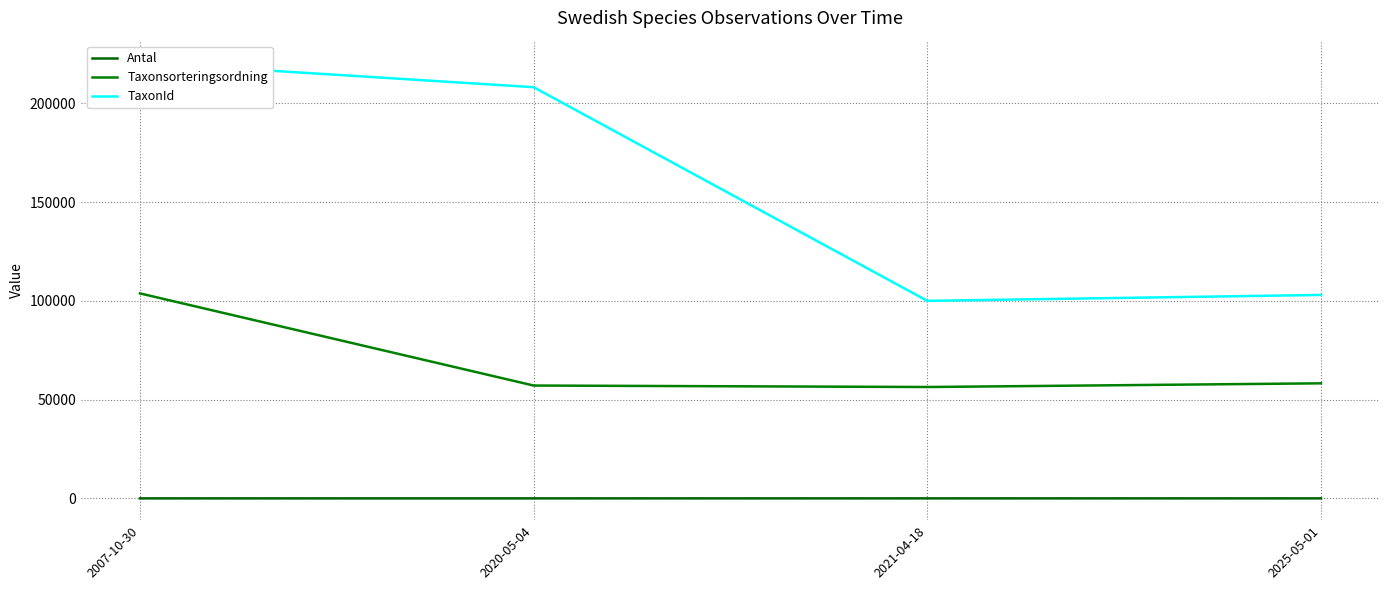

How many data points in Taxonsorteringsordning are less than 58272?

2